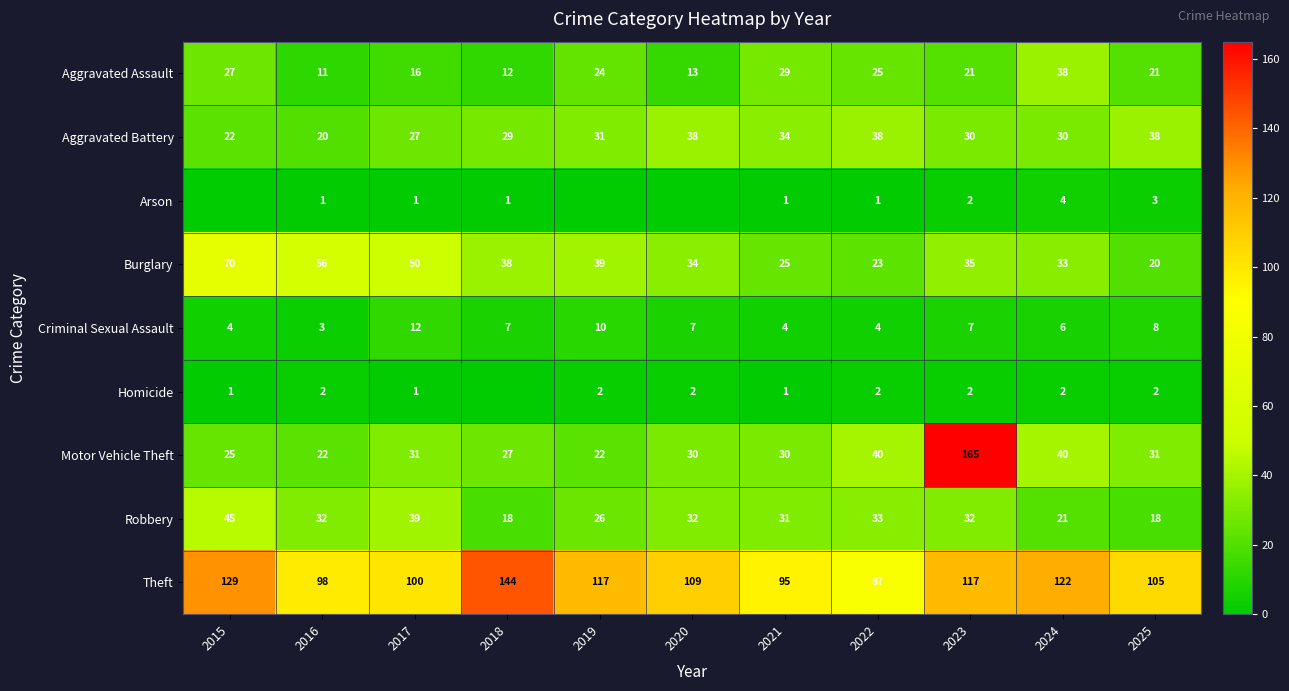

At 2016, list the series in order from smallest to largest.

Arson, Homicide, Criminal Sexual Assault, Aggravated Assault, Aggravated Battery, Motor Vehicle Theft, Robbery, Burglary, Theft